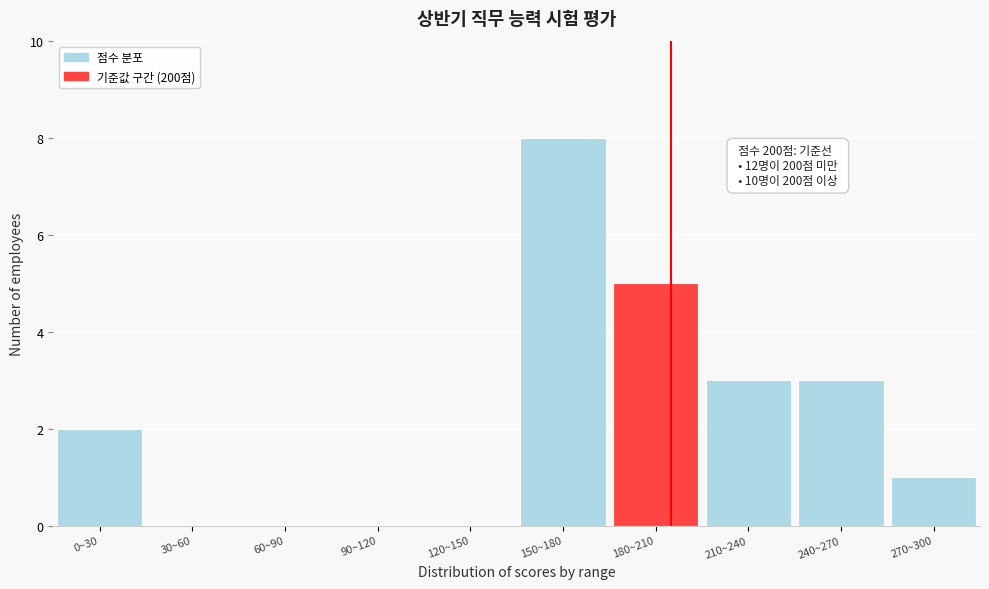

Reading left to right, list all the values displayed in this chart.

0~30=2	30~60=0	60~90=0	90~120=0	120~150=0	150~180=8	180~210=5	210~240=3	240~270=3	270~300=1